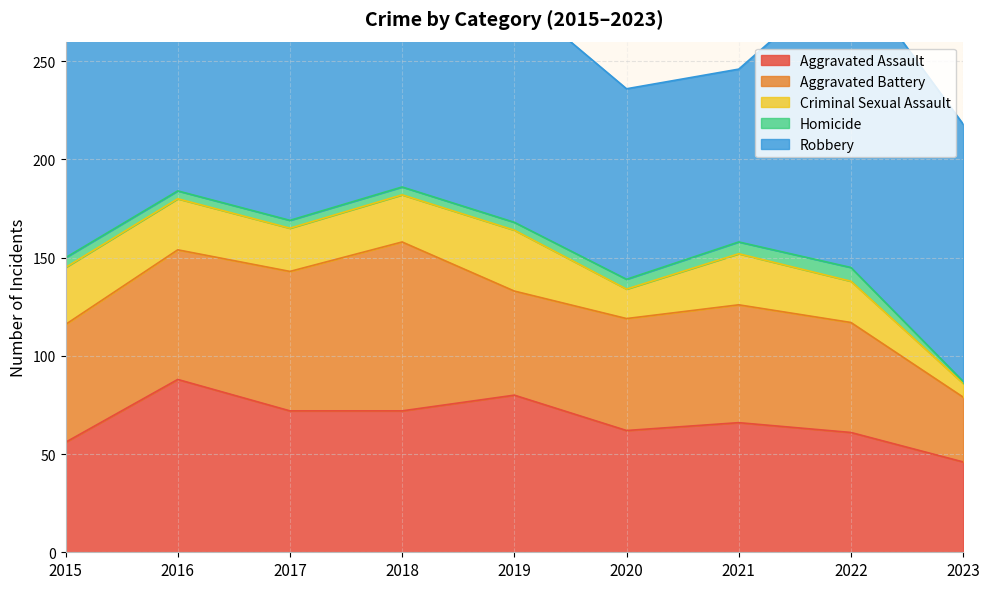

The value of Homicide at 2022 is 2. True or false?

False